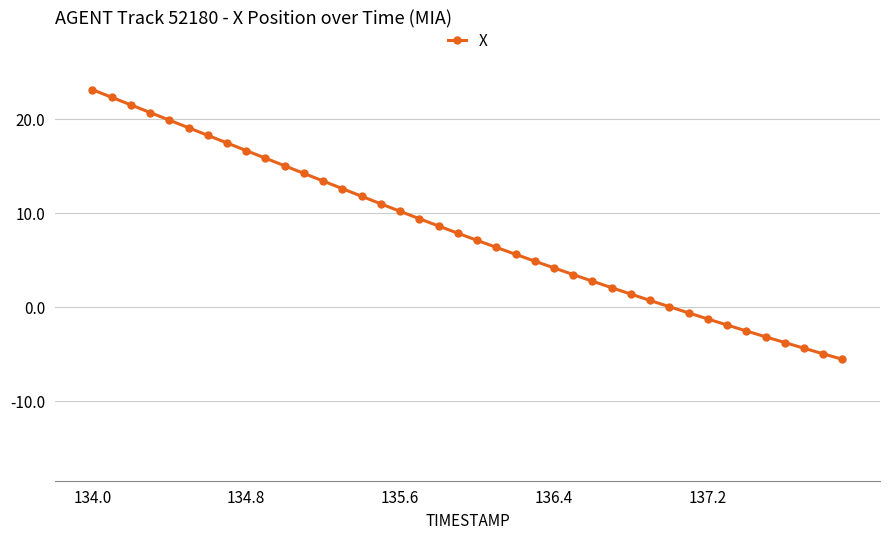

What is the value of the 14th point from the left?

12.6